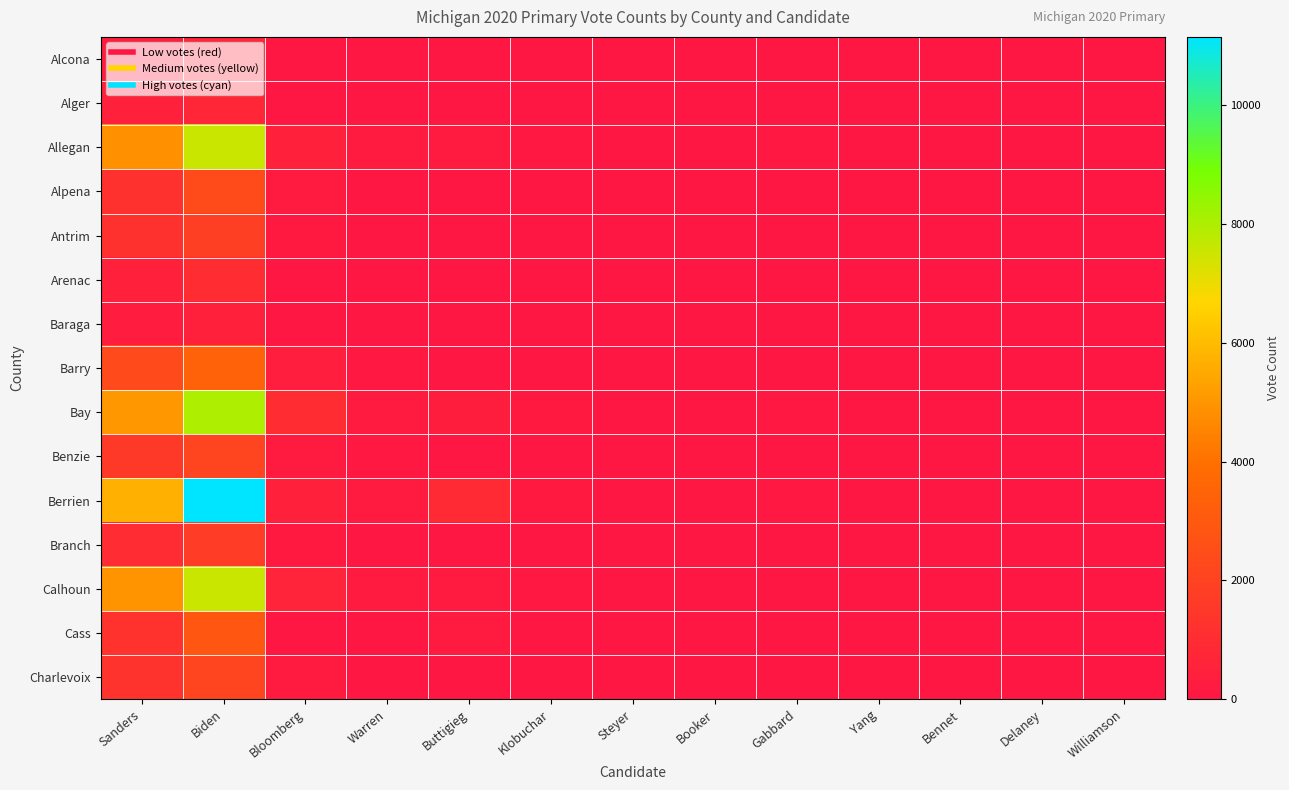

Which category has the lowest value across all series?

Yang